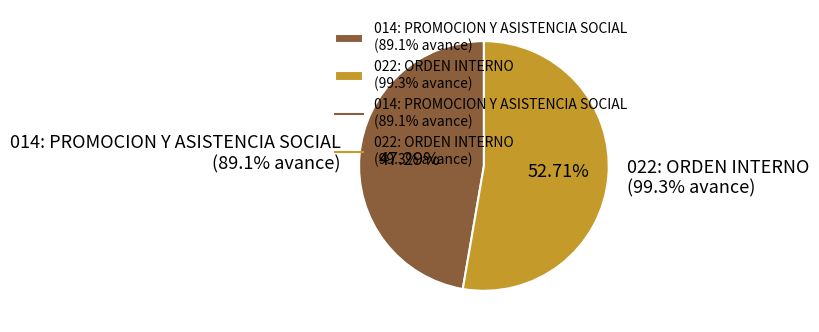

Do 022: ORDEN INTERNO
(99.3% avance) and 014: PROMOCION Y ASISTENCIA SOCIAL
(89.1% avance) together represent more than half of the pie?

Yes